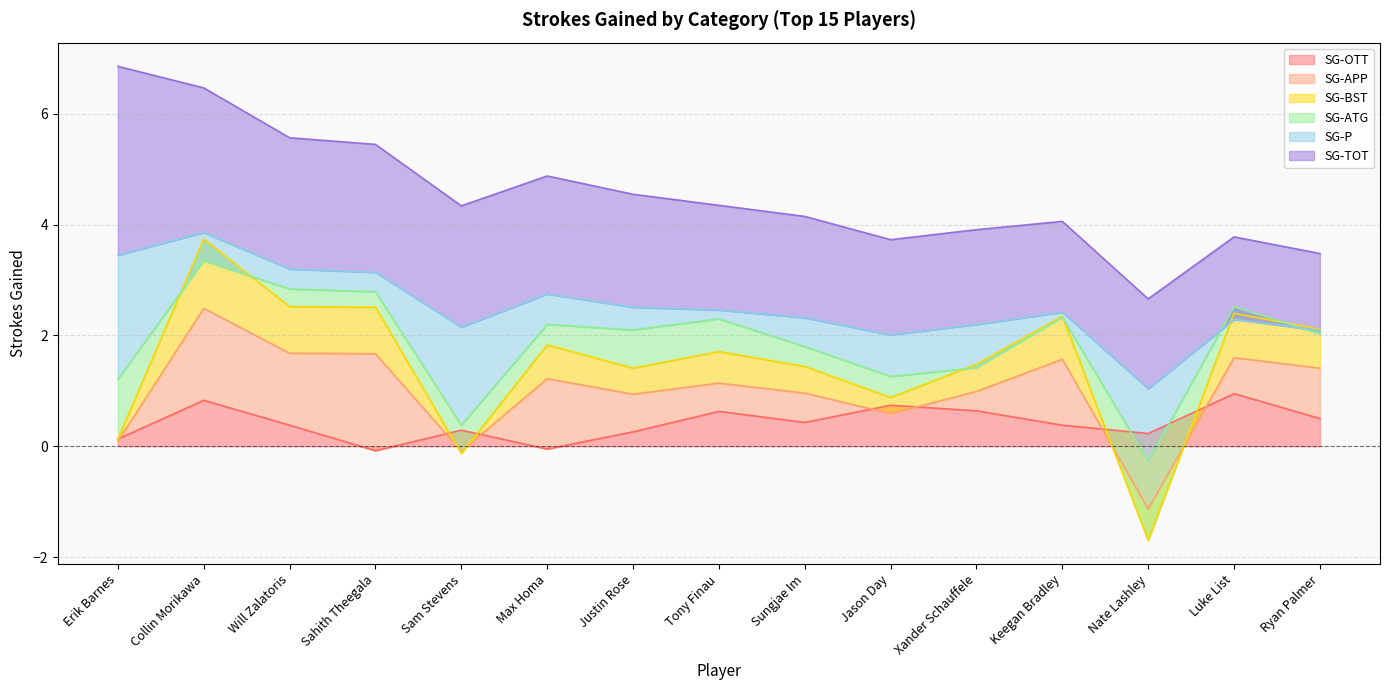

What is the total value across all series at Nate Lashley?

2.7